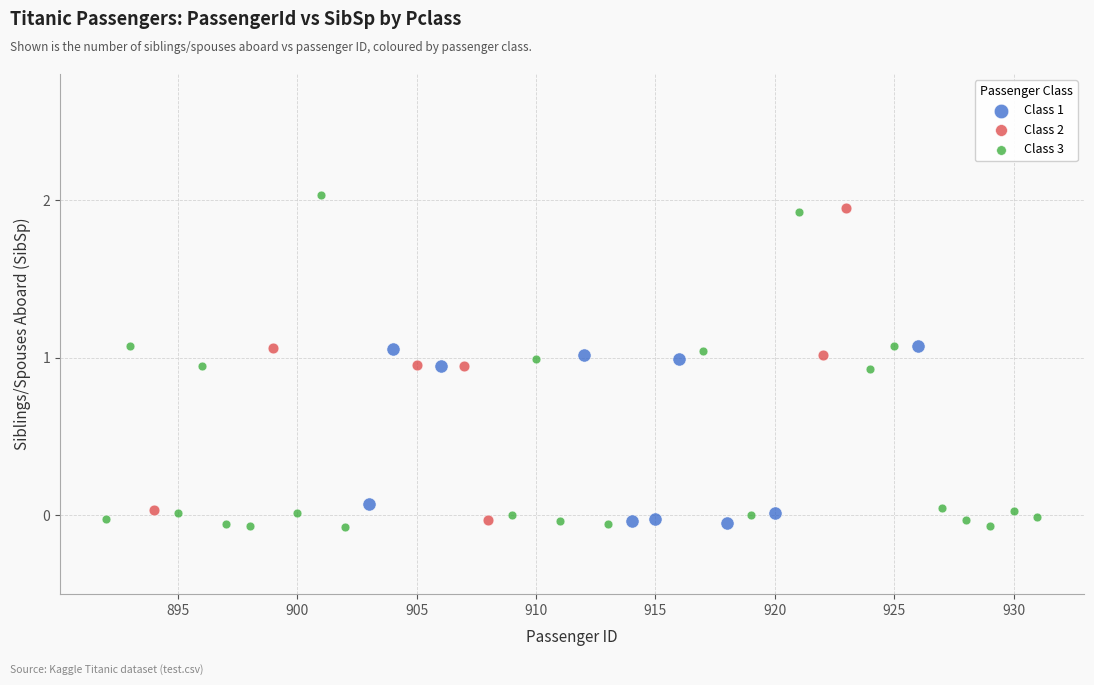

Which series has the largest Y range (max minus min)?

Class 3